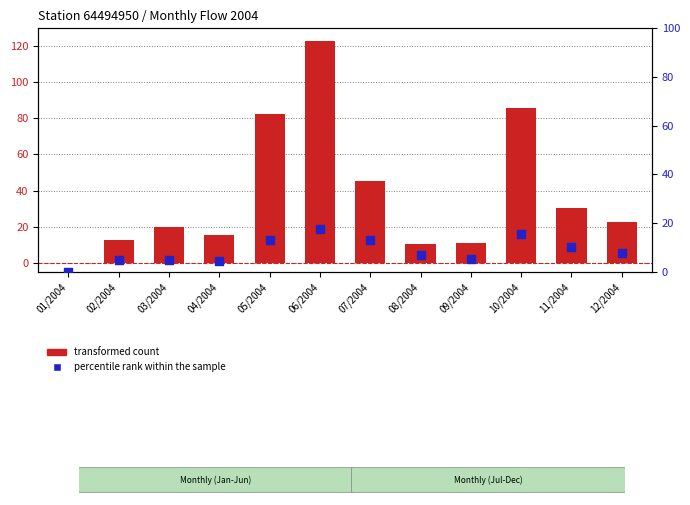

Which series reaches the minimum Y coordinate?

transformed count